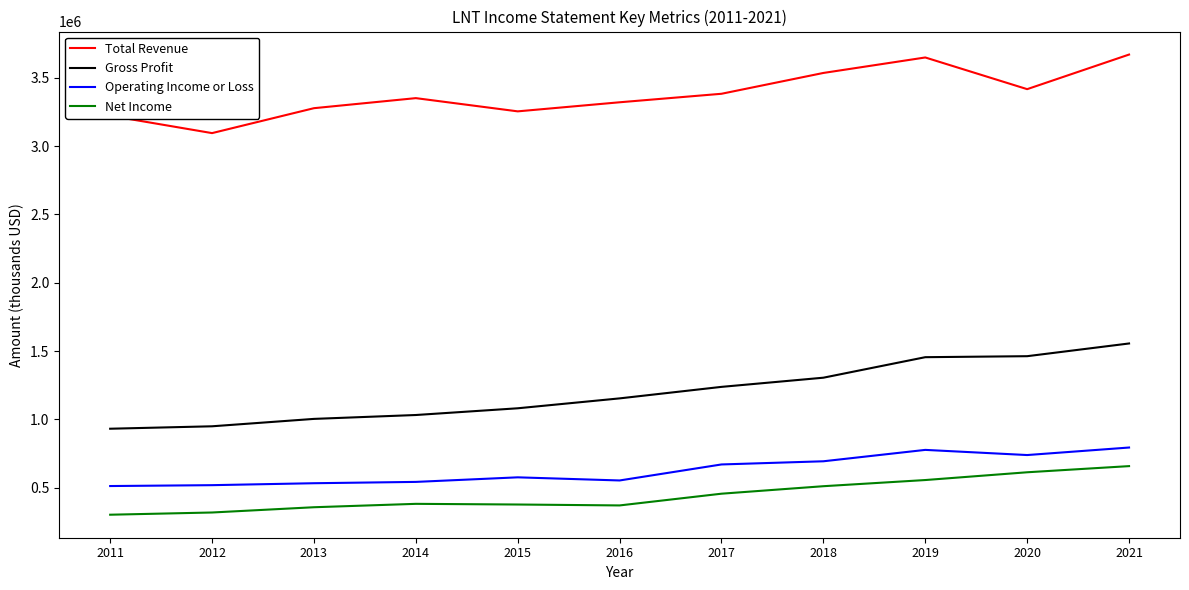

What is the difference between the highest and lowest values at 2020?

2802000